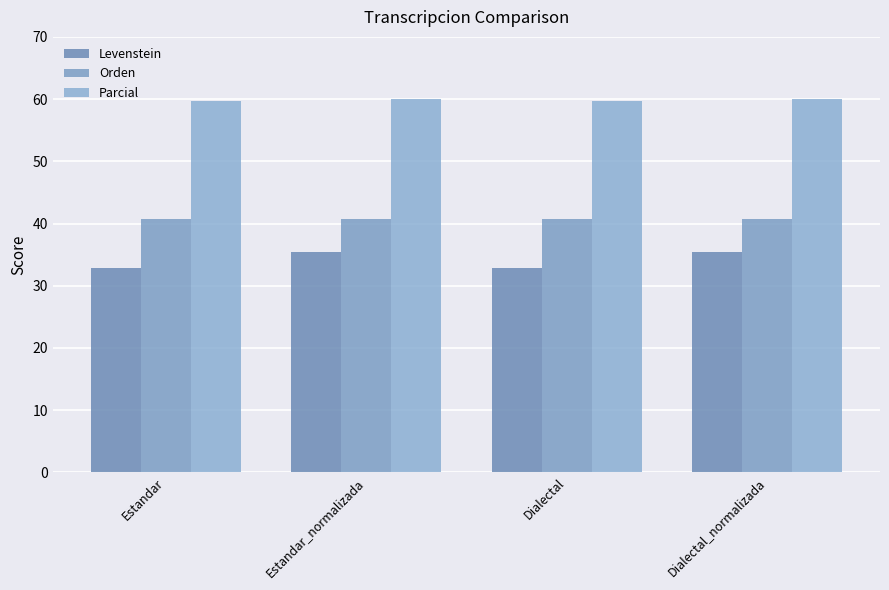

Which series has the largest total across all categories?

Parcial